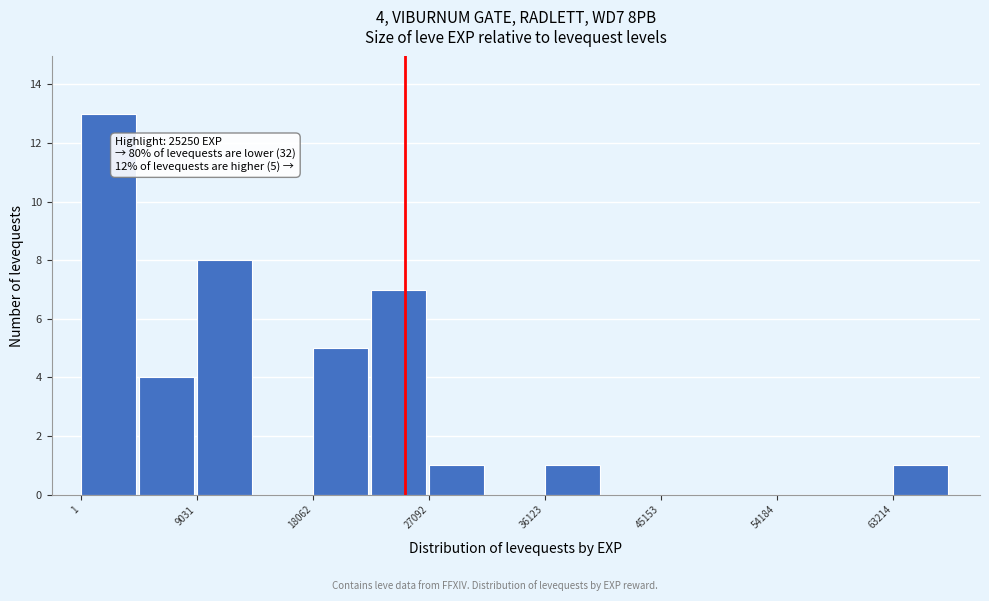

Over which range of the x-axis is the bar tallest?

0 to 5000